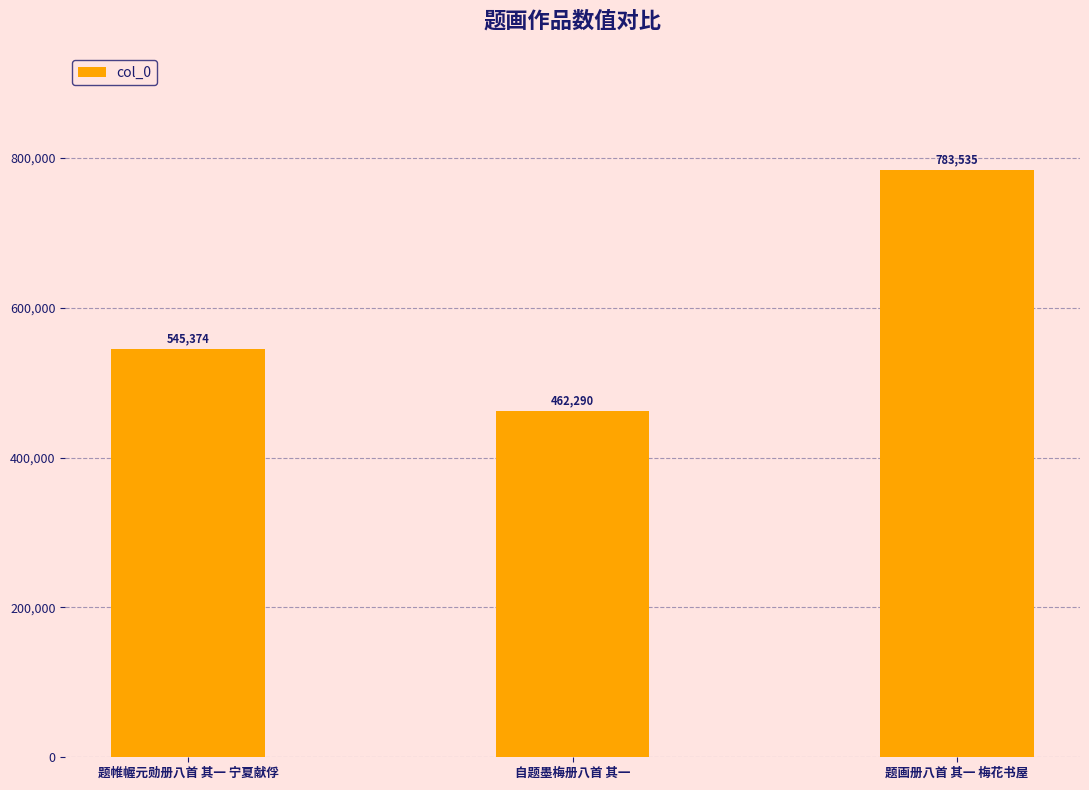

What is the average value?

597066